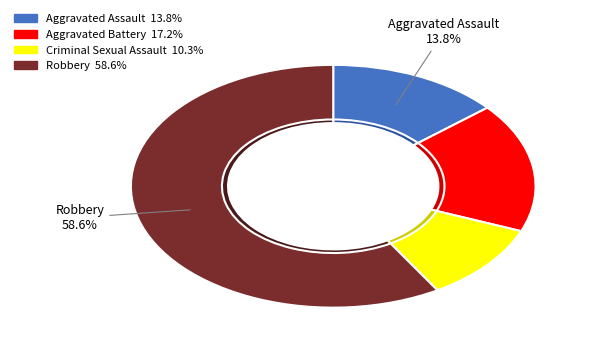

Is it true that Robbery is 51% of the pie?

False